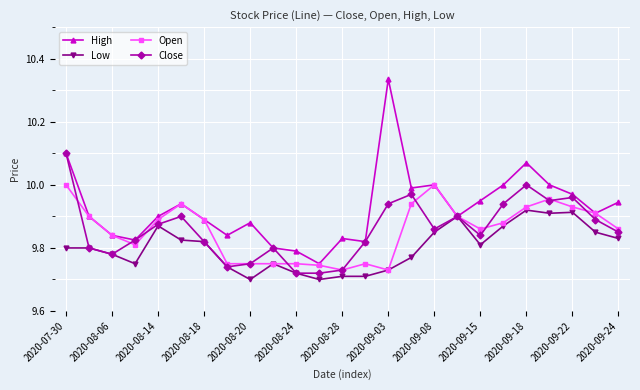

Which series has the largest total across all categories?

High